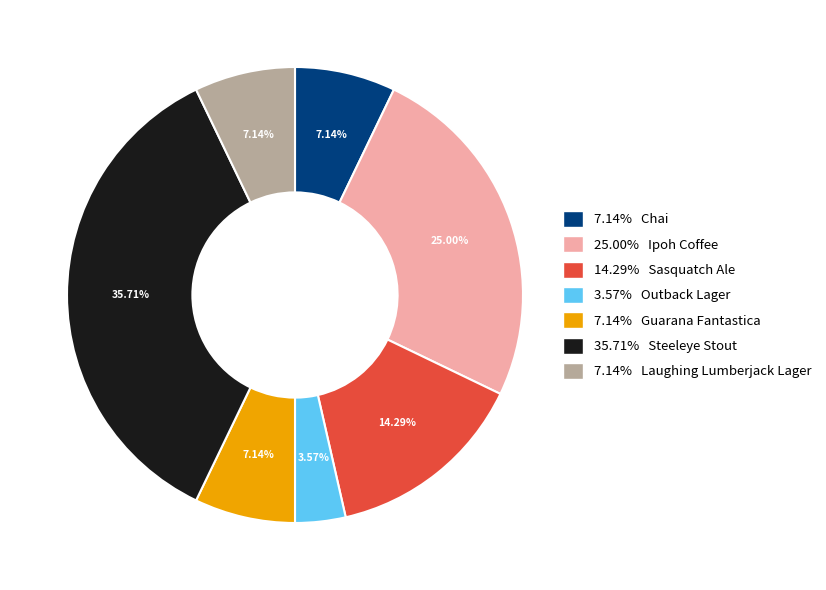

Combined, do 14.29% Sasquatch Ale and 25.00% Ipoh Coffee account for over 50%?

No